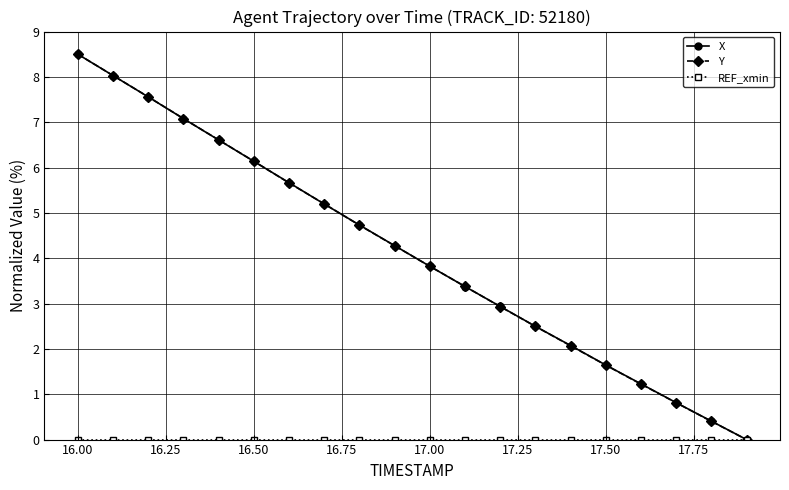

At how many categories does at least one series exceed 4?

10